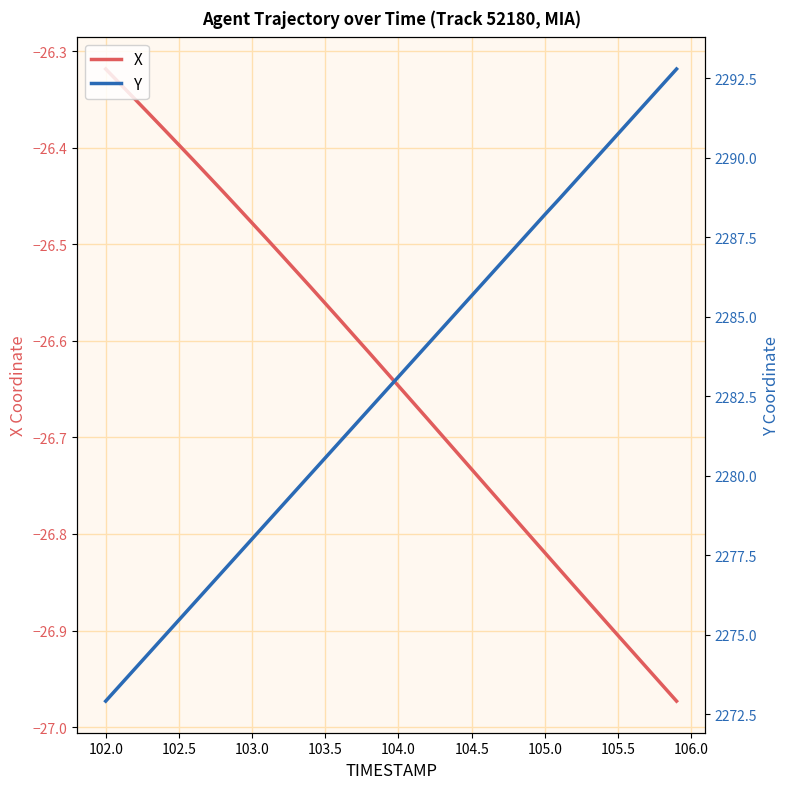

The value of X at 102.0 is -38.6. True or false?

False